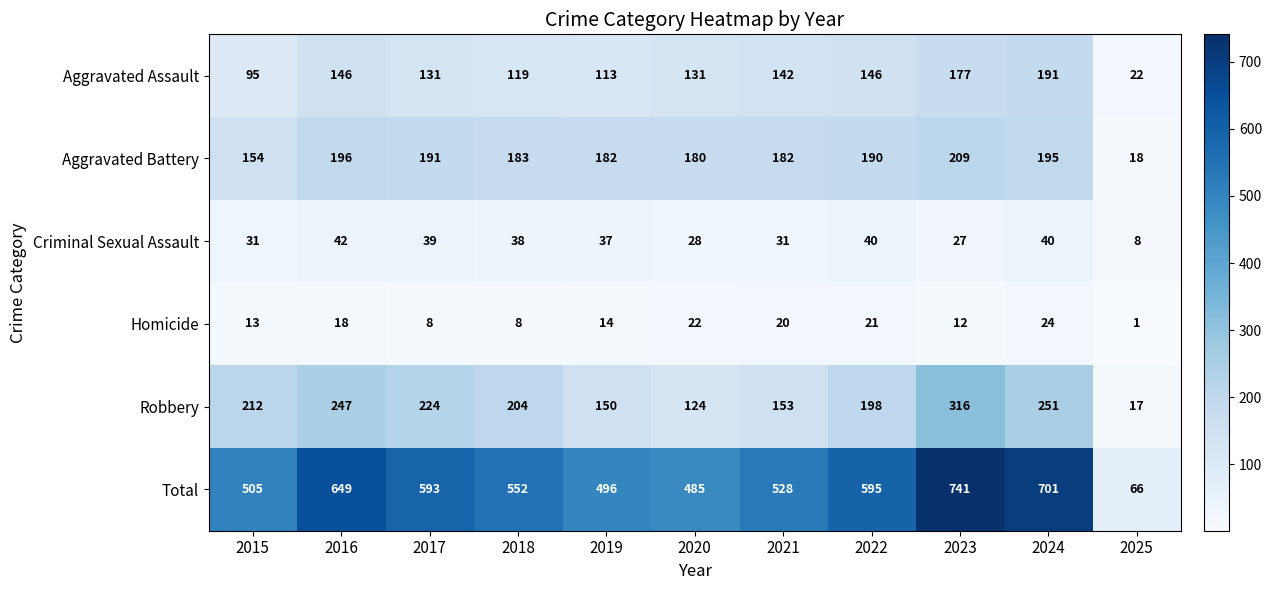

Rank the series at 2015 from highest to lowest value.

Total, Robbery, Aggravated Battery, Aggravated Assault, Criminal Sexual Assault, Homicide